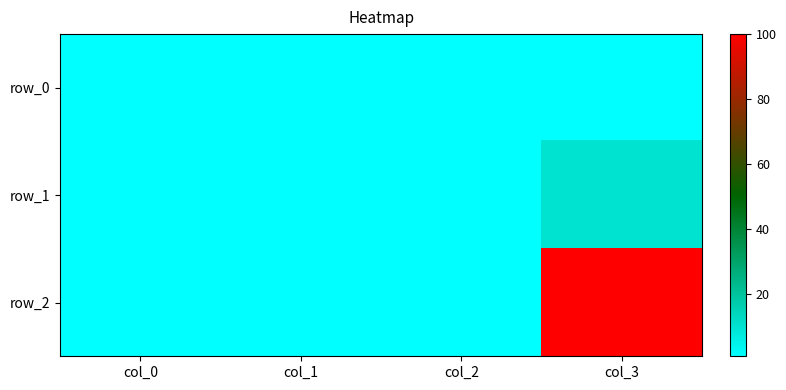

What is the minimum value shown in the chart?

1